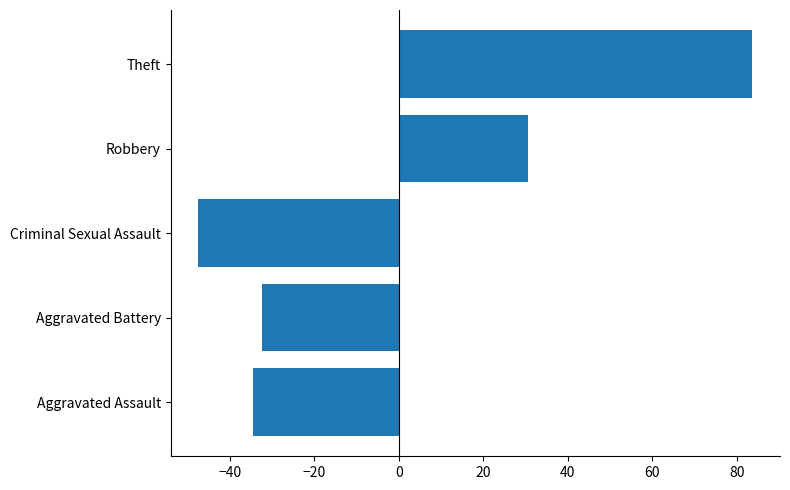

Are the bars grouped side by side (vs. stacked)?

No